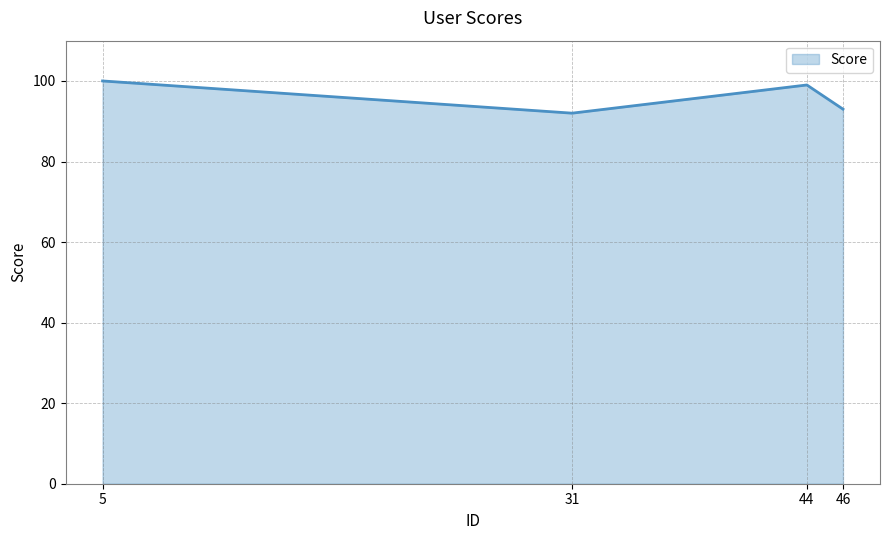

The chart shows a value of 100 at 5. True or false?

True